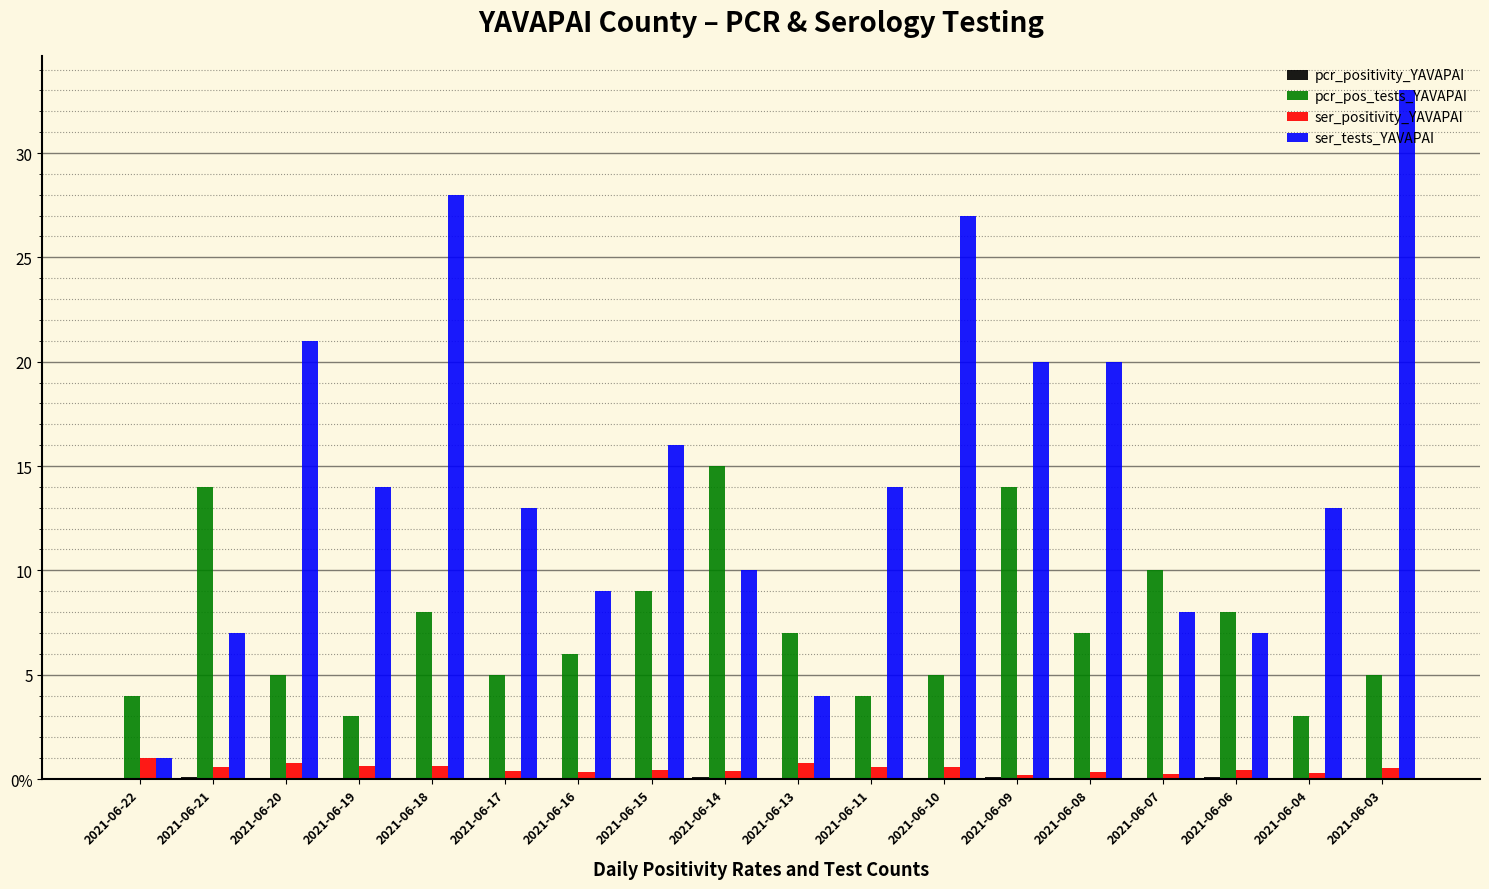

Is it true that pcr_positivity_YAVAPAI equals 0.1 at 2021-06-19?

False